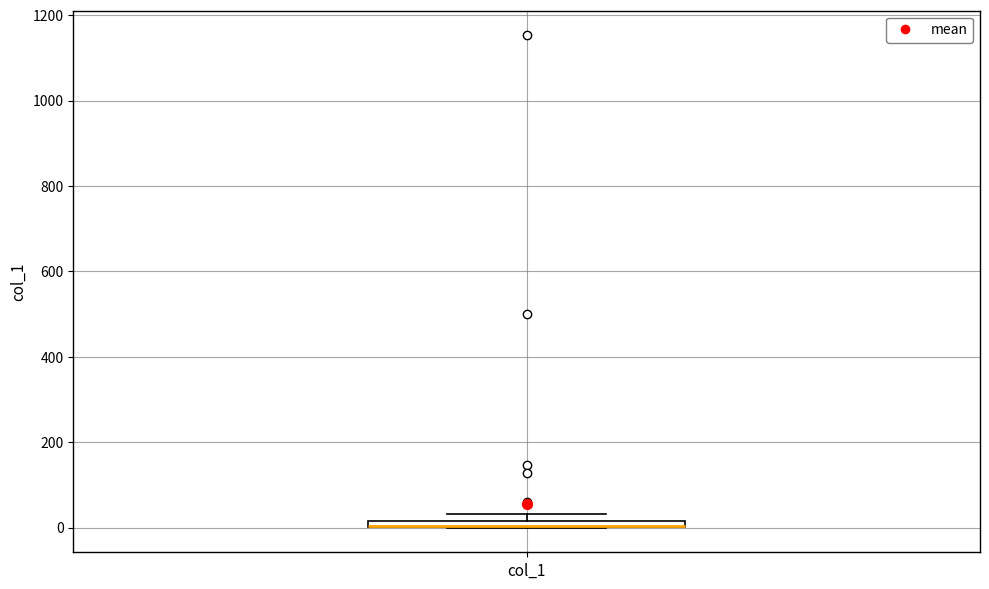

Where is the lower edge of the box for col_1 on the y-axis? The values are not printed on the chart, so give them approximately, as read against the axis.

0